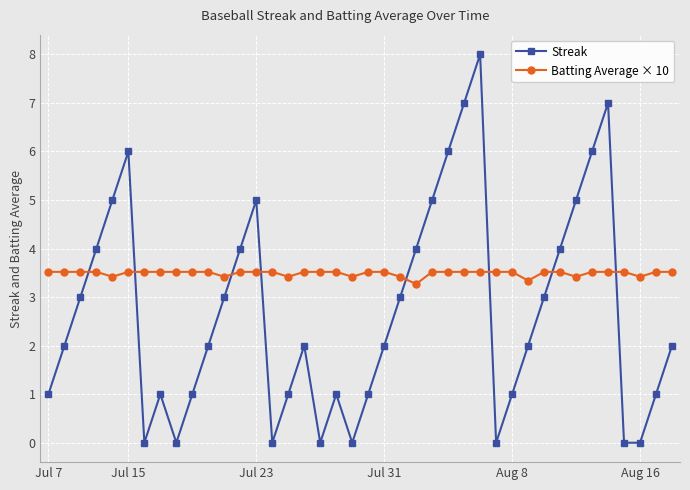

What is the value of the Batting Average × 10 point at the 33rd from the left?

3.5